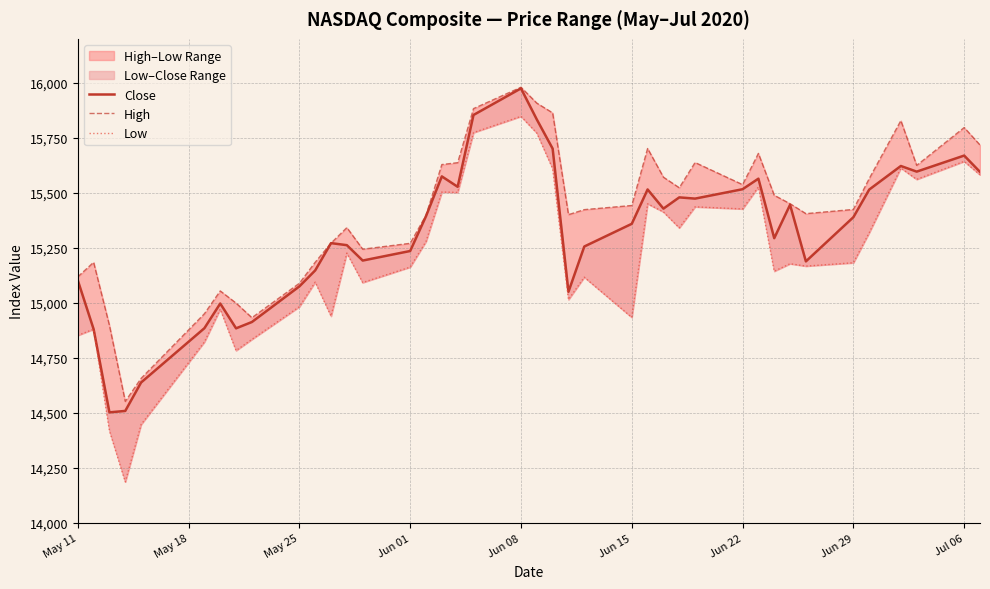

Which series has the largest total across all categories?

High